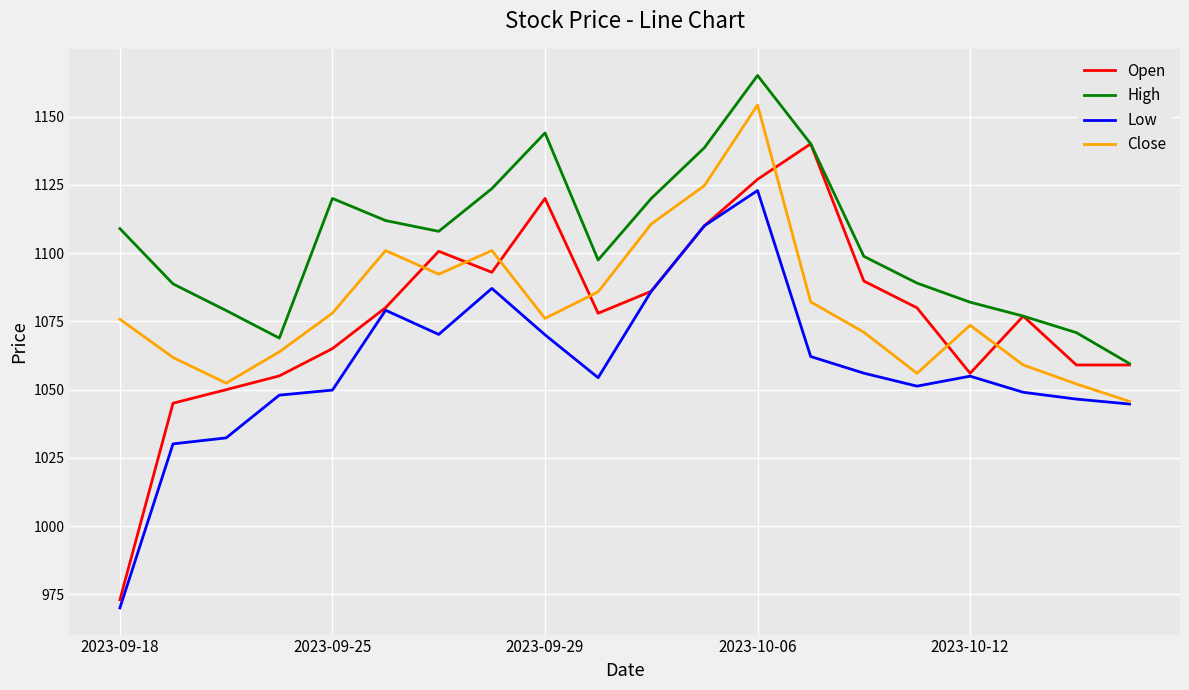

Which series has the largest total across all categories?

High